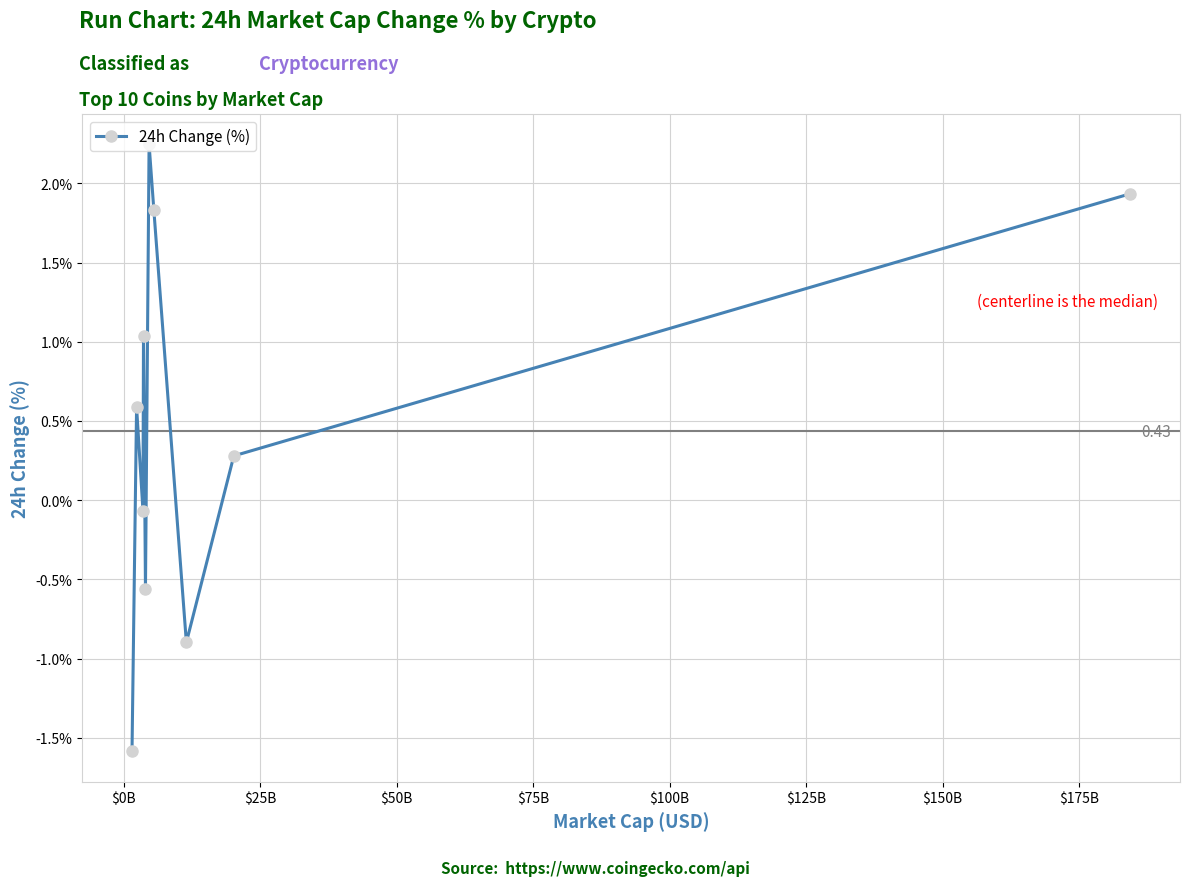

What is the average value?

0.5